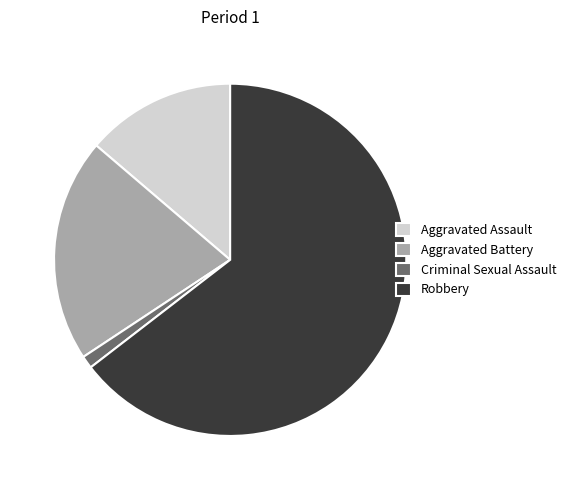

Which category has the smallest portion of the pie?

Criminal Sexual Assault